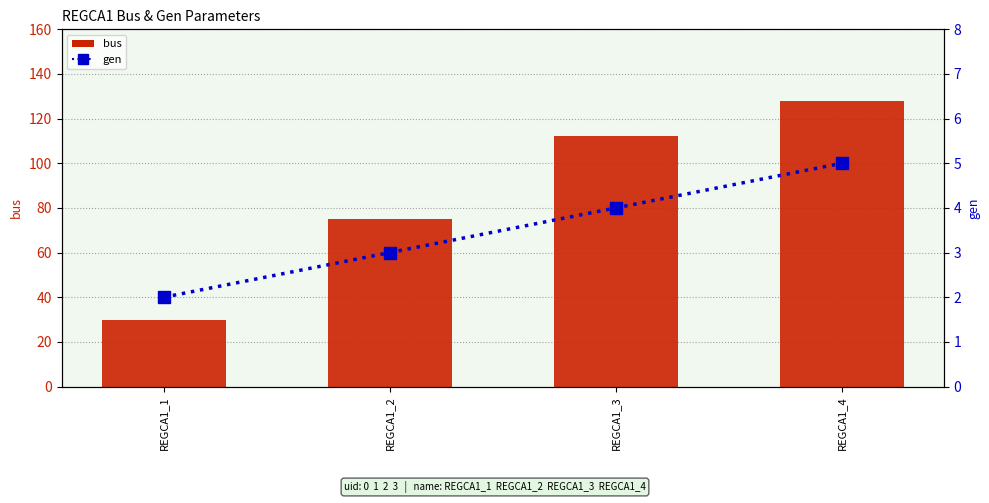

Which category has the highest value across all series?

REGCA1_4